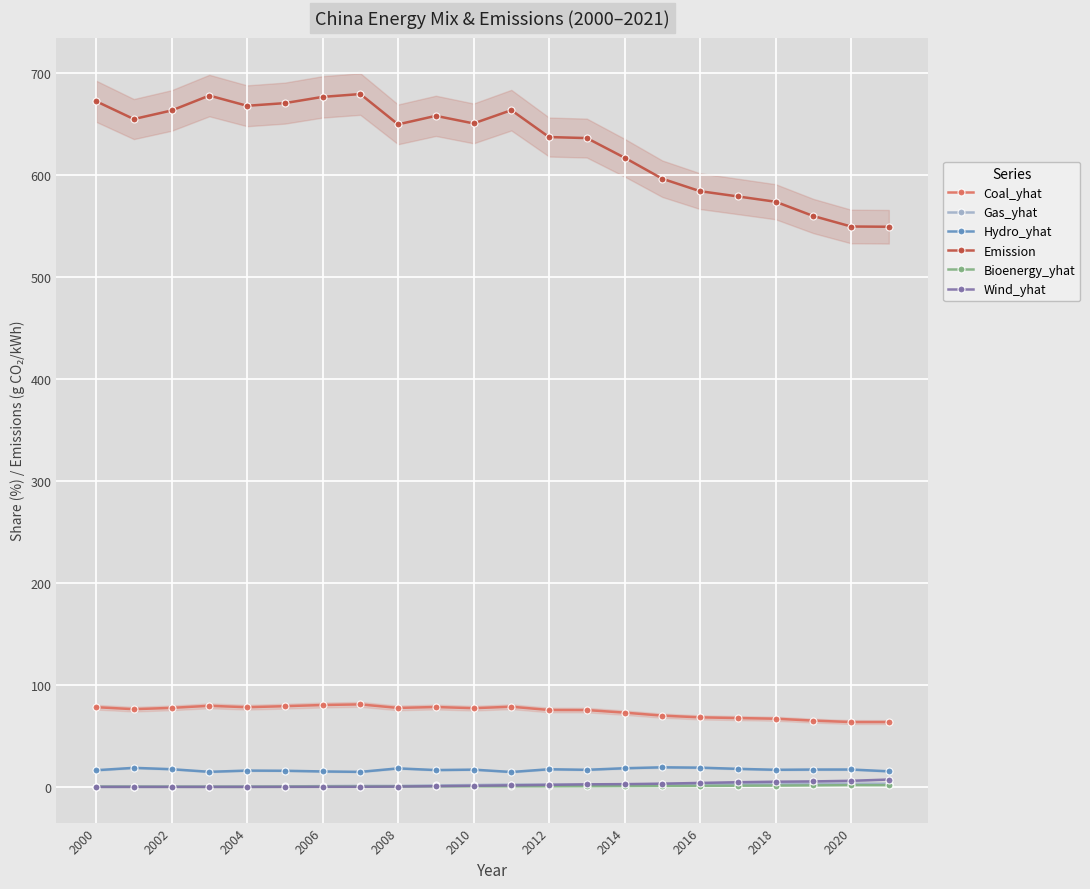

True or false: Coal_yhat and Emission intersect in this chart.

False